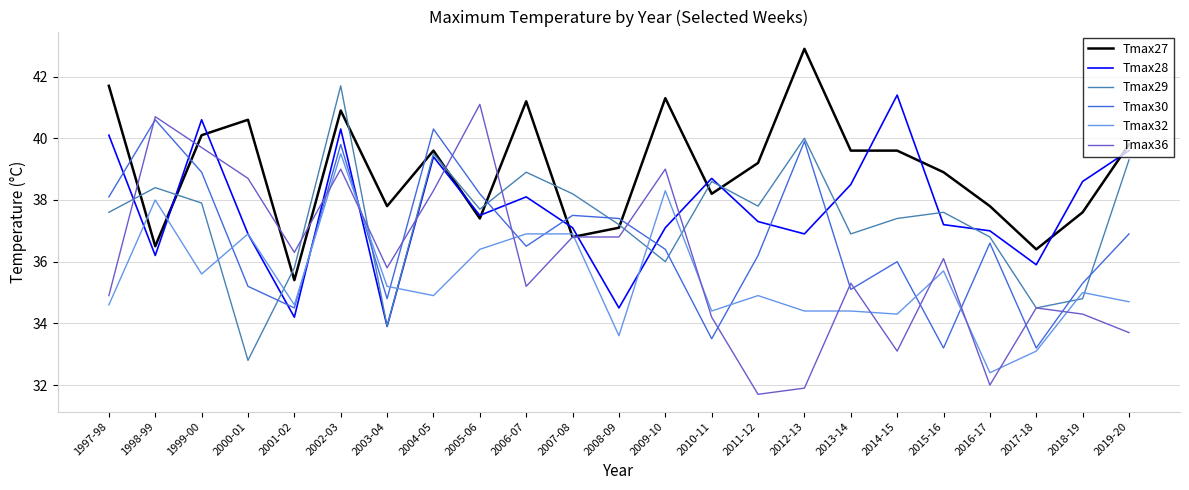

Is the value of Tmax29 at 1997-98 greater than the value of Tmax28 at 2012-13?

Yes